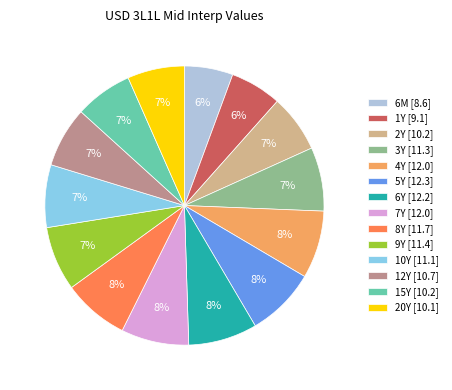

The 1Y [9.1] slice represents 6% of the pie. True or false?

True